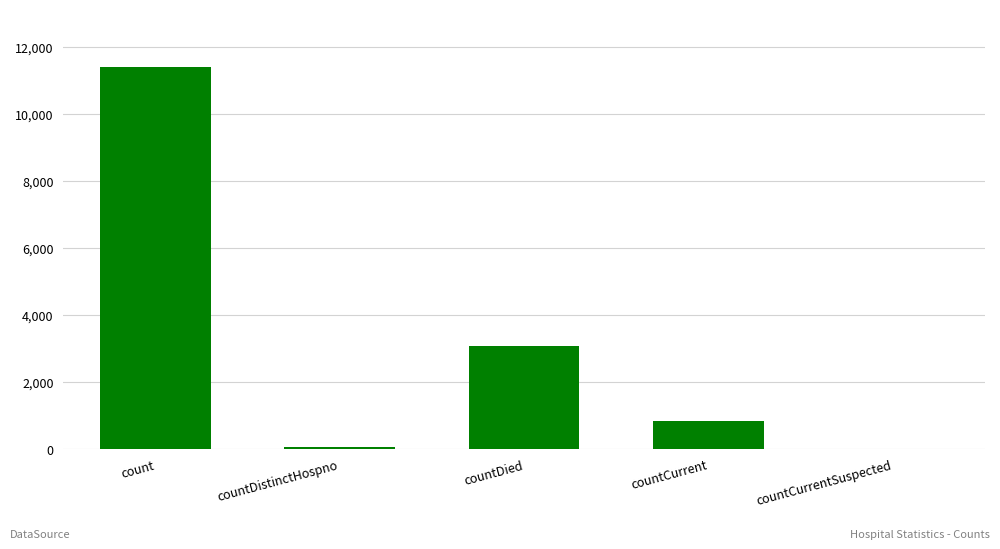

At which label is the value closest to 5707?

countDied